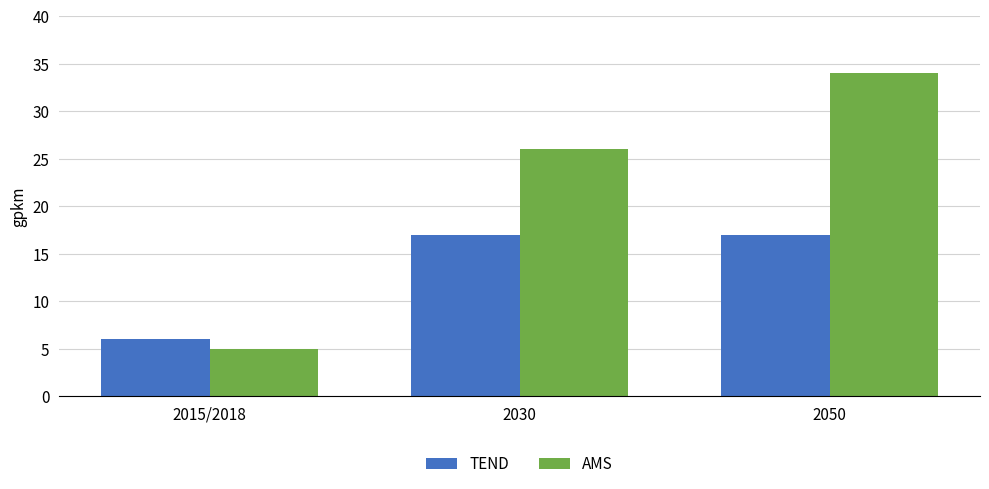

Count the TEND values in the range 6 to 17.

3